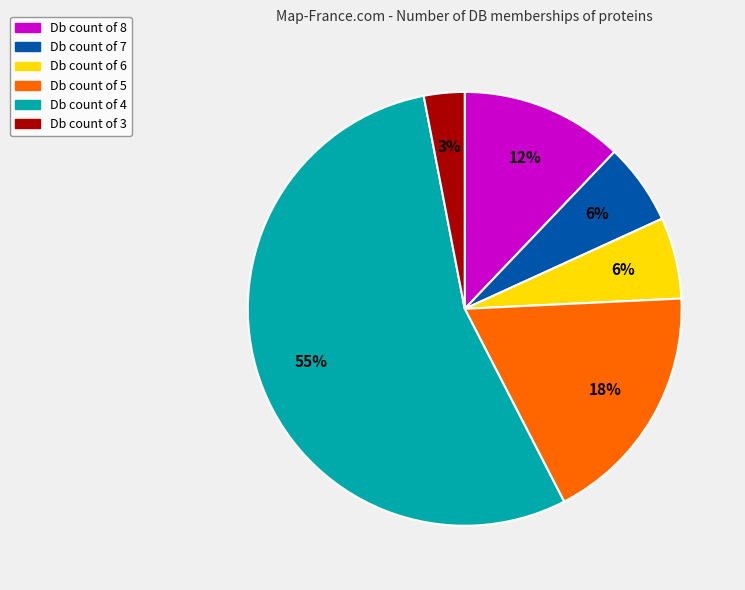

To the nearest percent, what is the difference between the largest and smallest slice percentages?

52%